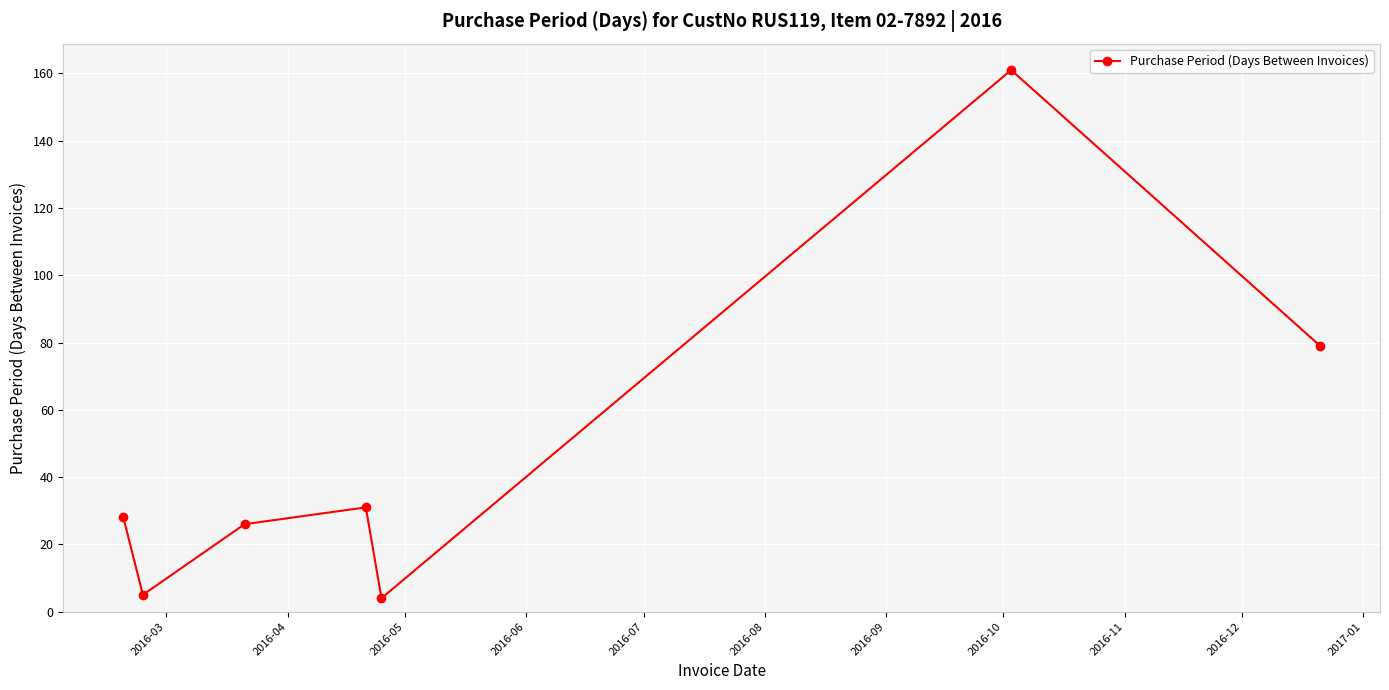

Reading left to right, what are all the values shown in this chart?

28	5	26	31	4	161	79